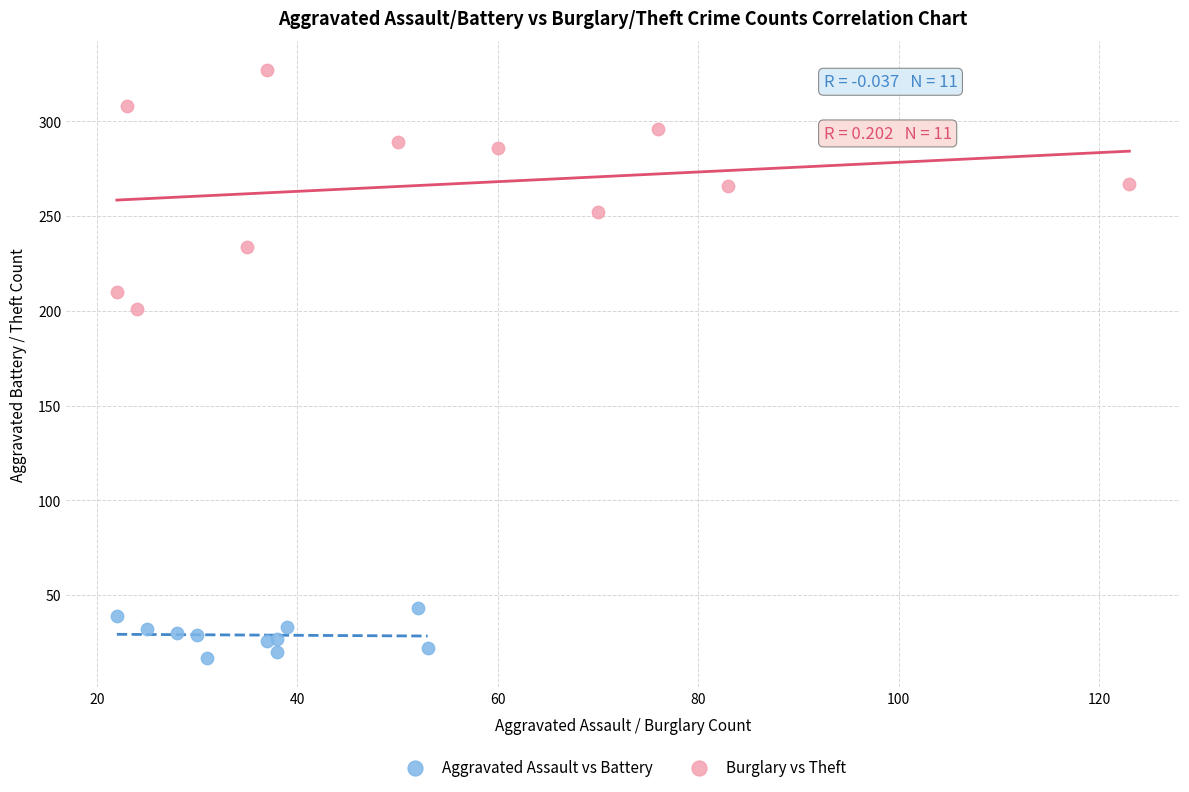

Which series reaches the minimum Y coordinate?

Aggravated Assault vs Battery